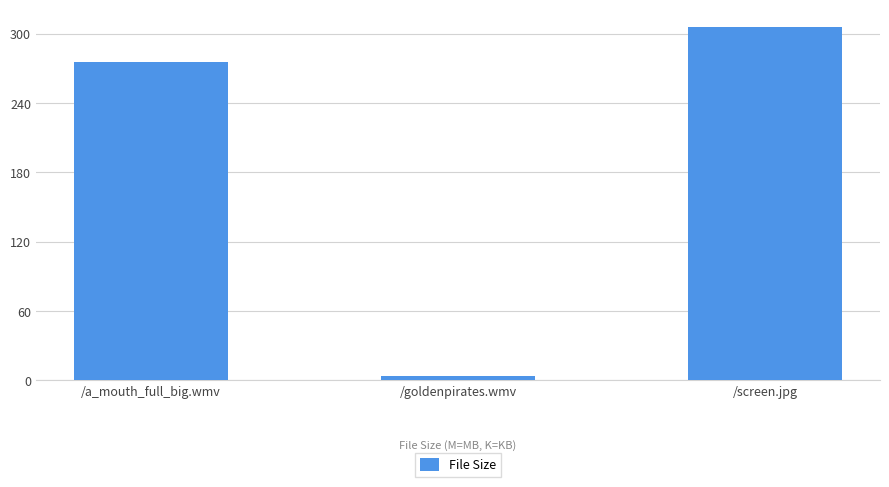

Reading left to right, extract all data points from this chart.

275.2	4.1	305.7